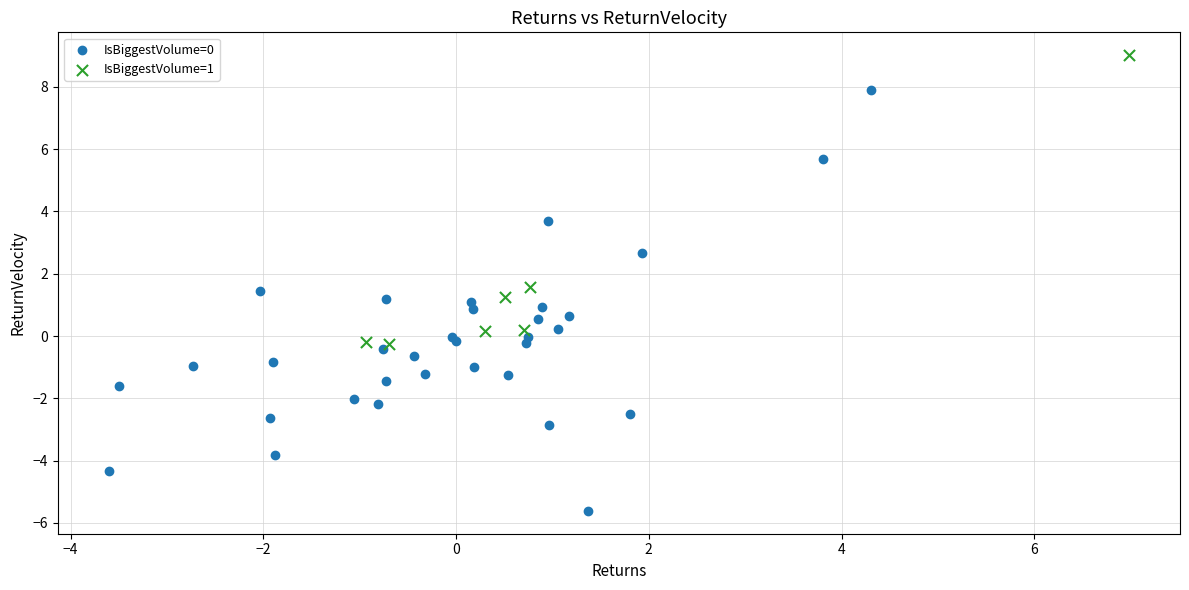

Which series contains the highest Y value?

IsBiggestVolume=1